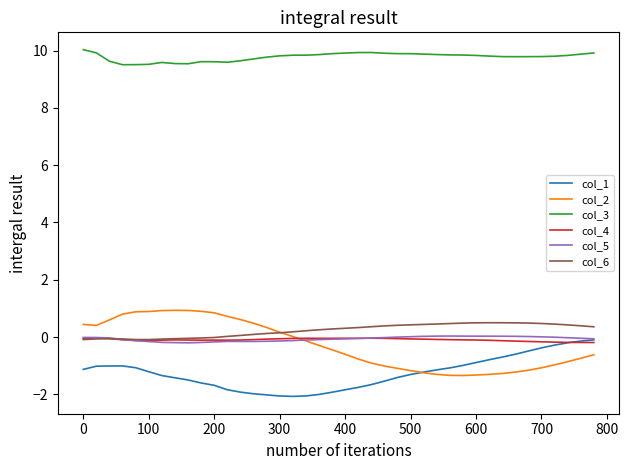

True or false: col_3 and col_4 intersect in this chart.

False